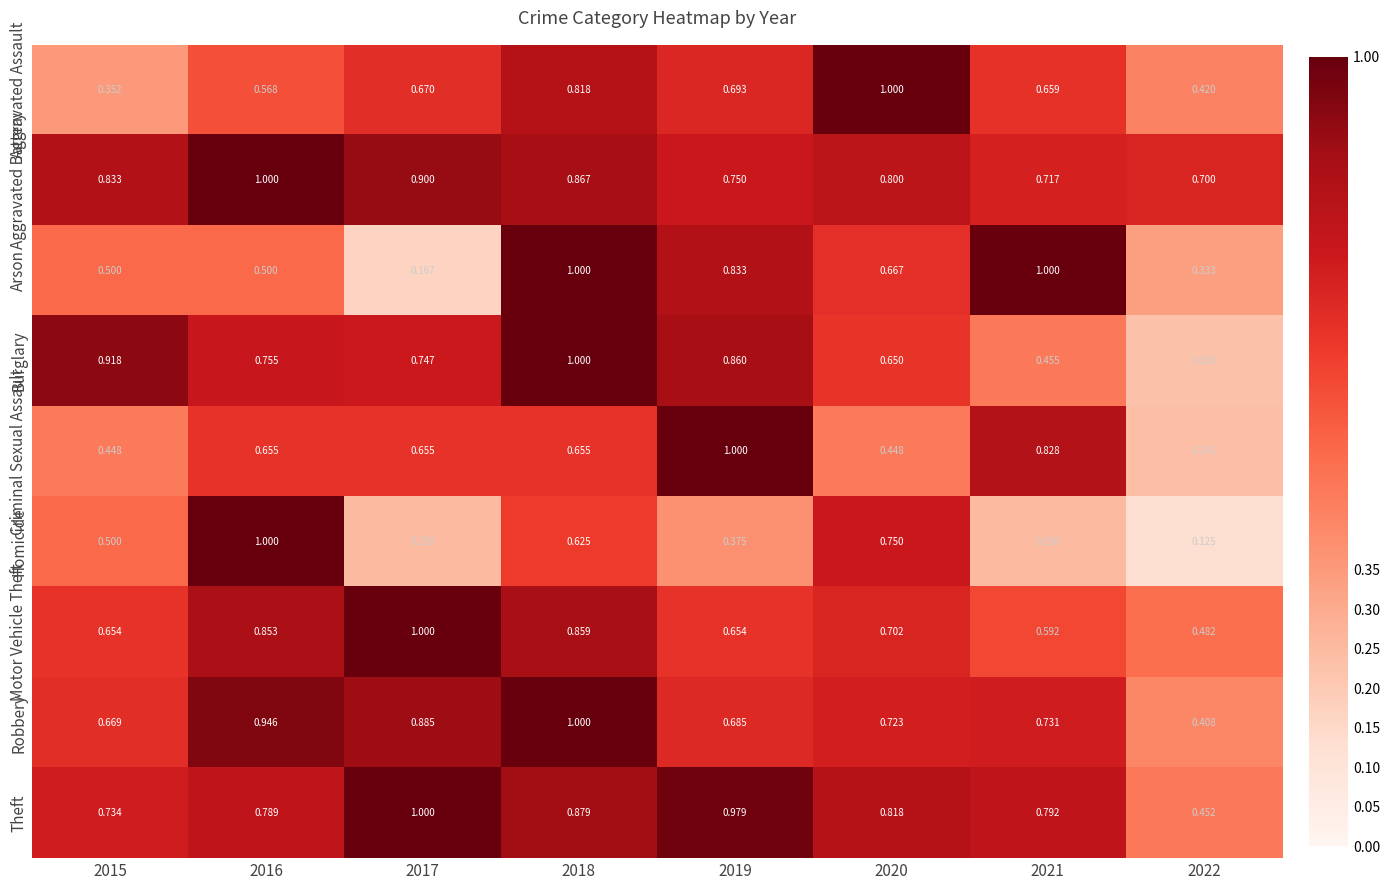

Which series has the widest spread of values?

Homicide